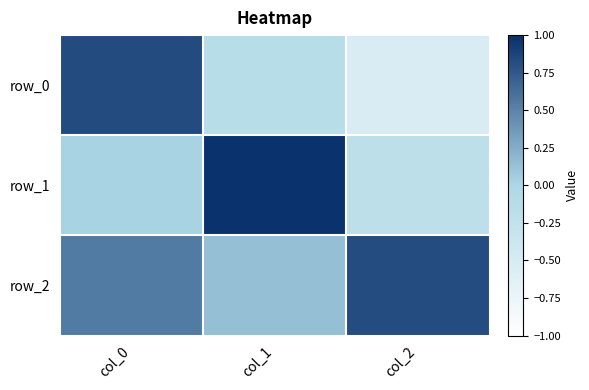

True or false: row_0 has a value of -0.1 at col_1.

True